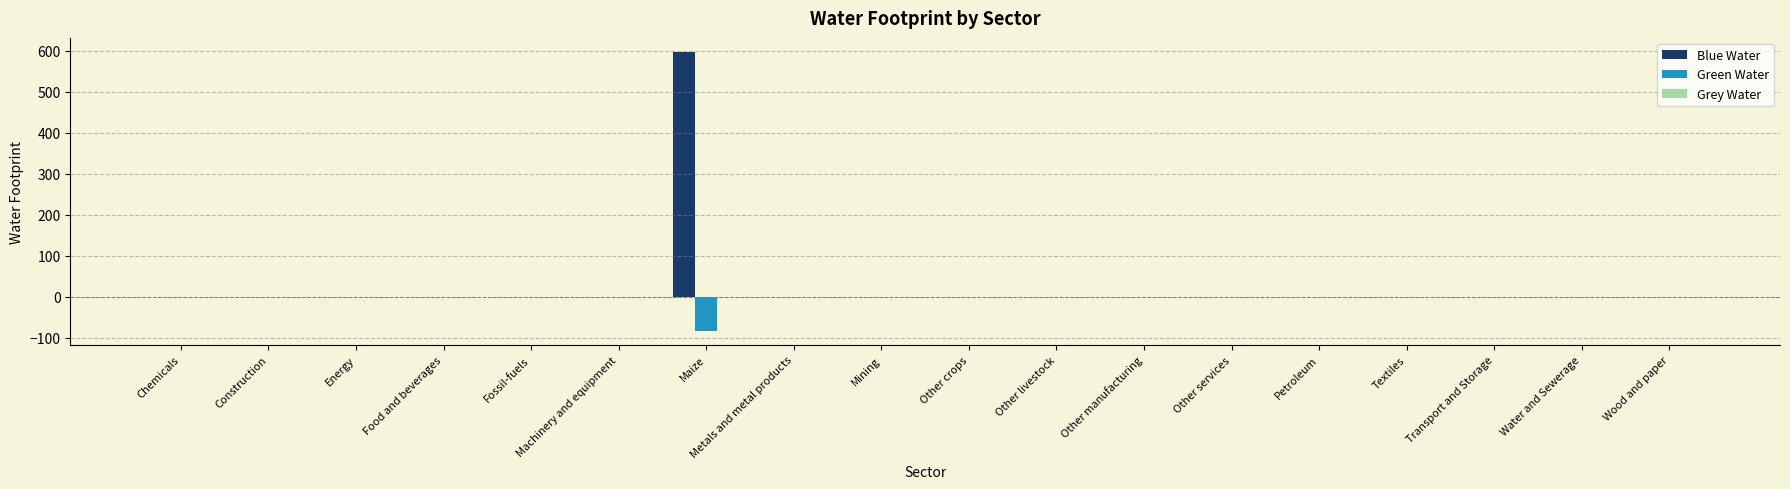

What is the greatest value displayed?

596.8